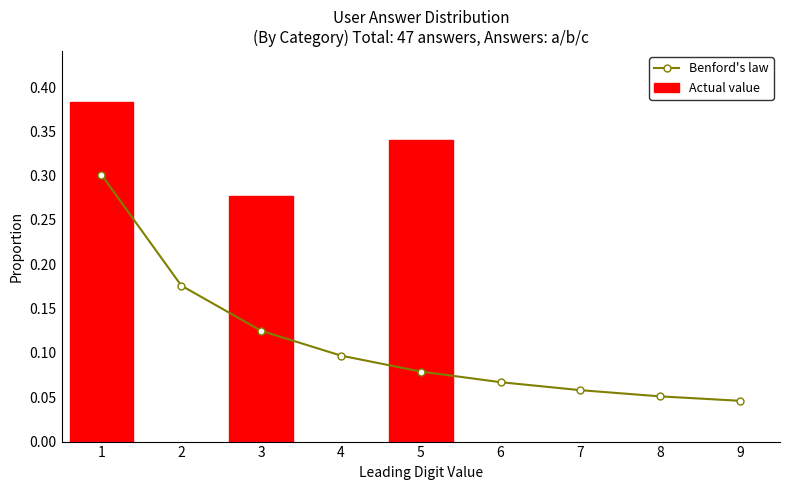

Count the Benford's law values in the range 0 to 1.

9